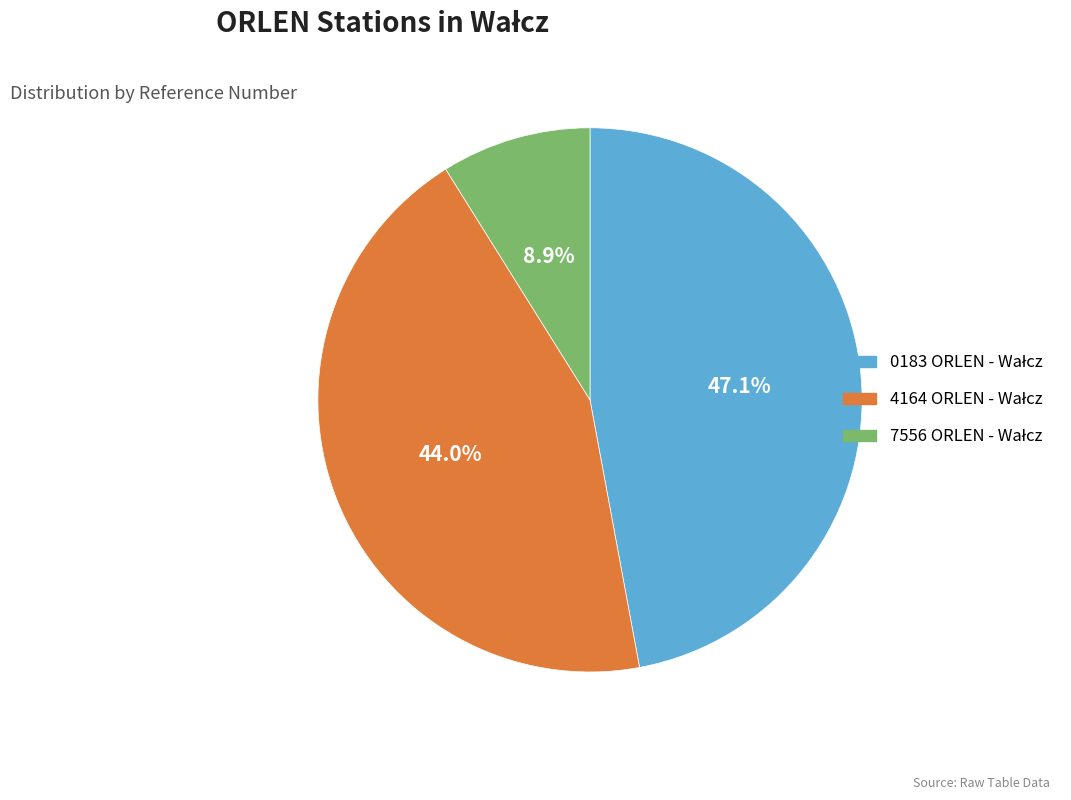

Is there a majority slice in this chart?

No